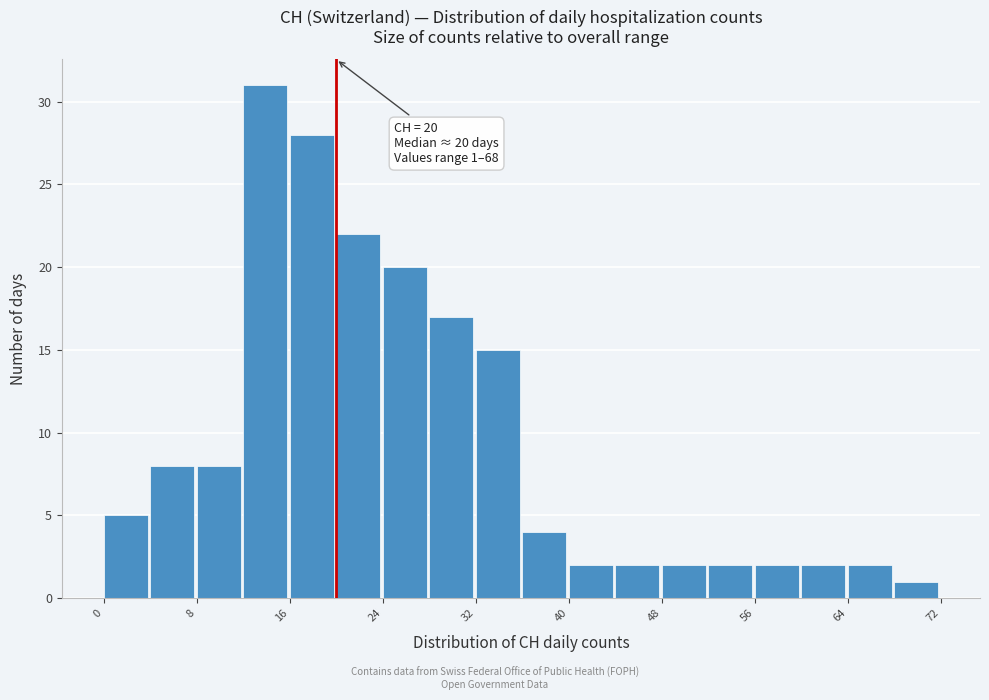

Which range on the x-axis has the tallest bar?

12 to 16